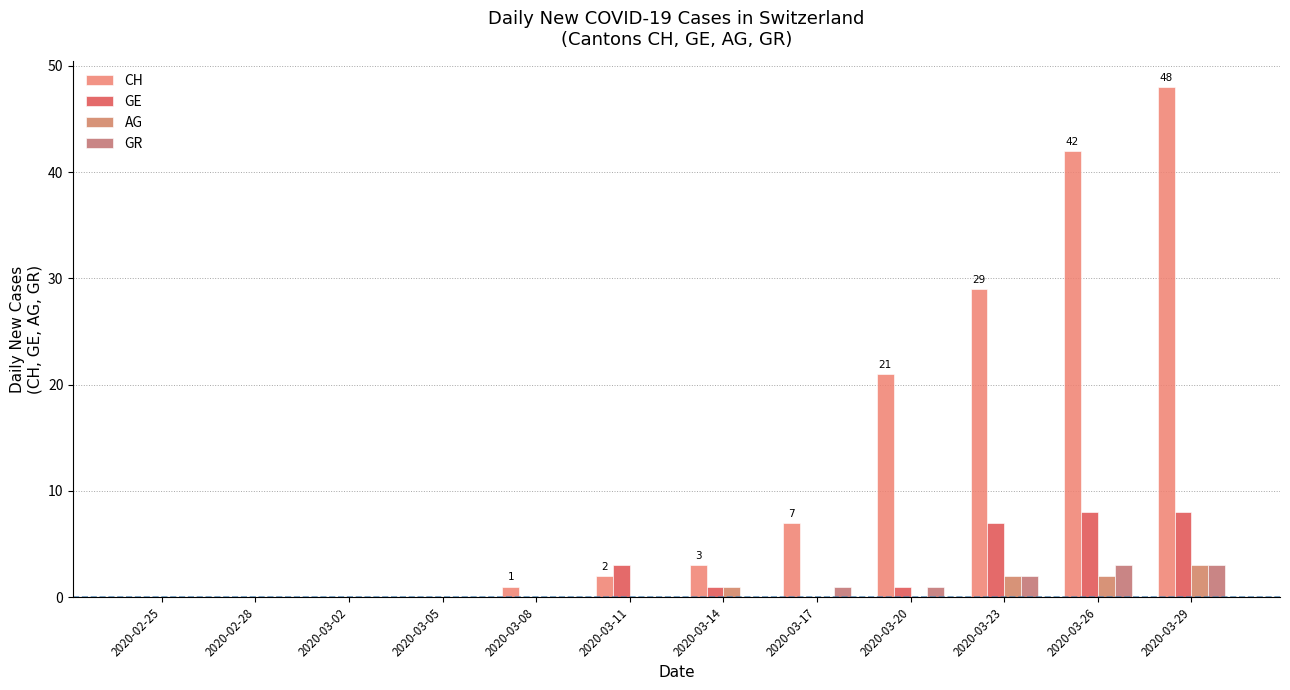

Rank the series at 2020-03-14 from highest to lowest value.

CH, GE, AG, GR